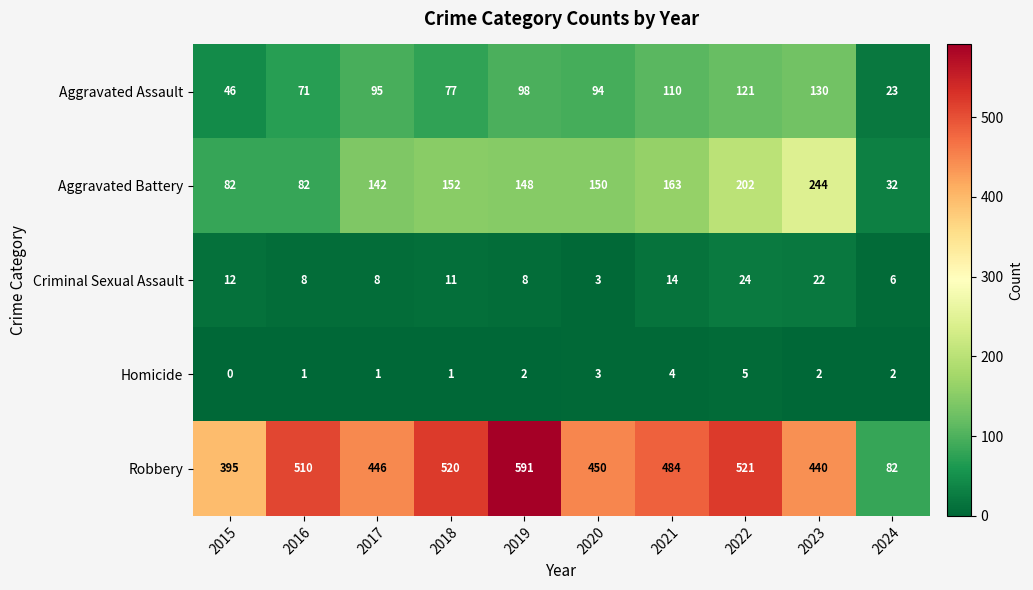

The Homicide series shows 2 at 2018. True or false?

False